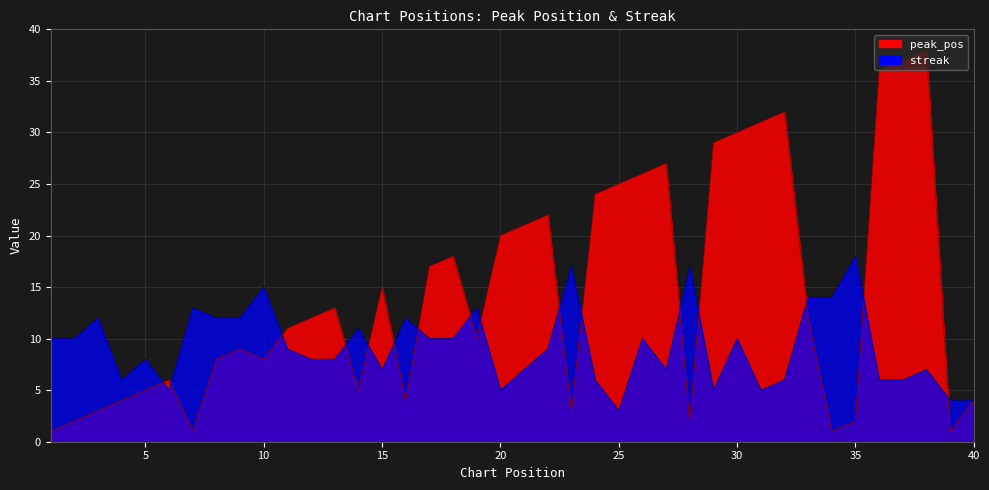

At which label is peak_pos closest to 19?

18